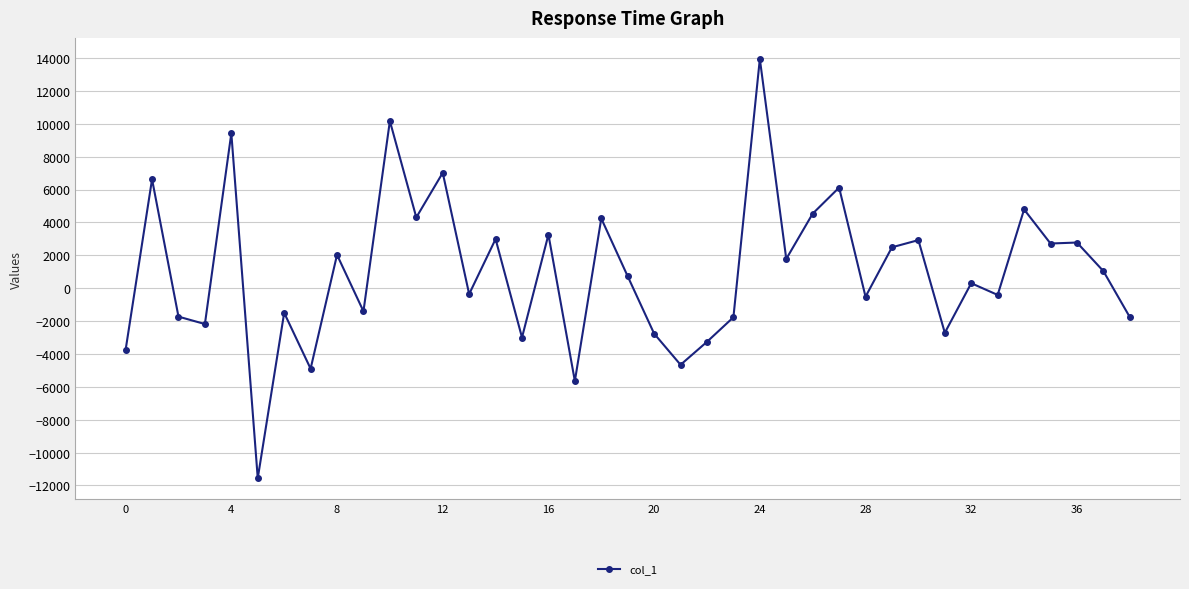

True or false: the data has more than 0 interior local peaks.

True